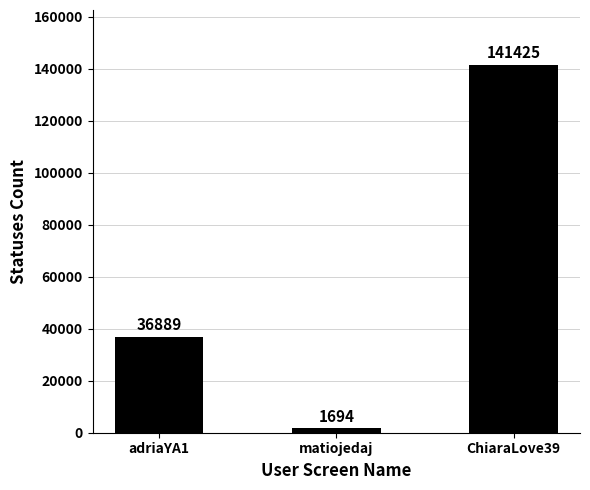

Which category has the lowest value across all series?

matiojedaj